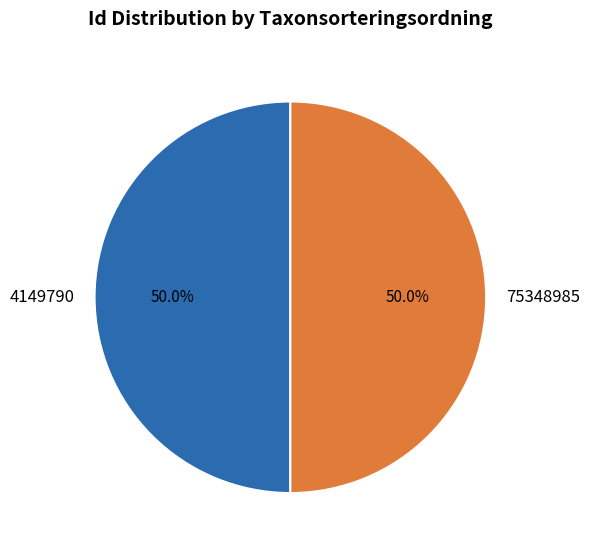

What is the total percentage of 4149790 and 75348985?

100.0%